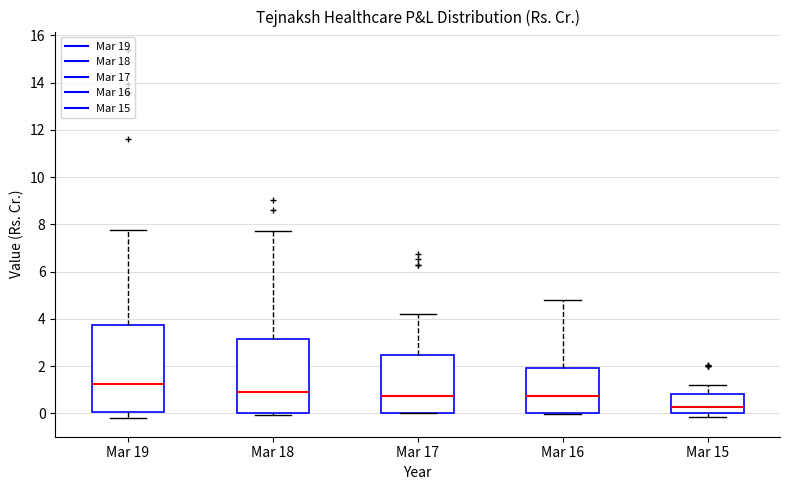

Reading left to right, read every box against the y-axis: the position of its median line, the range the box covers, and the ends of its whiskers. The values are not printed on the chart, so give them approximately, as read against the axis.

Mar 19: median 1.2, box 0.0 to 3.8, whiskers -0.2 to 7.8
Mar 18: median 1.0, box 0.0 to 3.2, whiskers 0.0 (just below the box's lower edge) to 7.8
Mar 17: median 0.8, box 0.0 to 2.4, whiskers 0.0 to 4.2
Mar 16: median 0.8, box 0.0 to 2.0, whiskers 0.0 to 4.8
Mar 15: median 0.2, box 0.0 to 0.8, whiskers -0.2 to 1.2